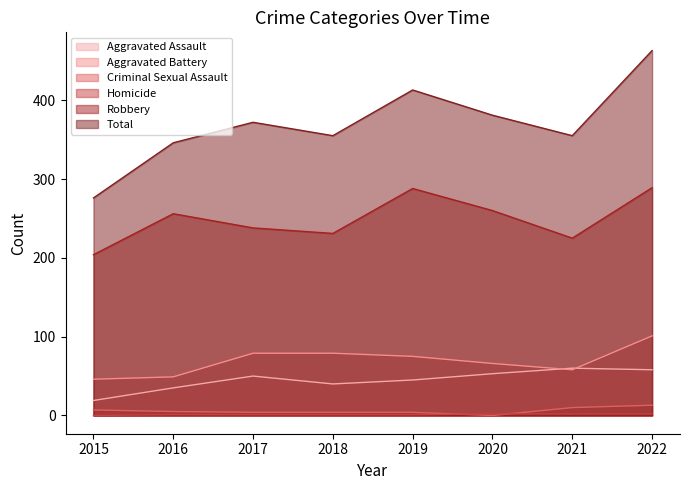

True or false: Total and Homicide cross at least once.

False